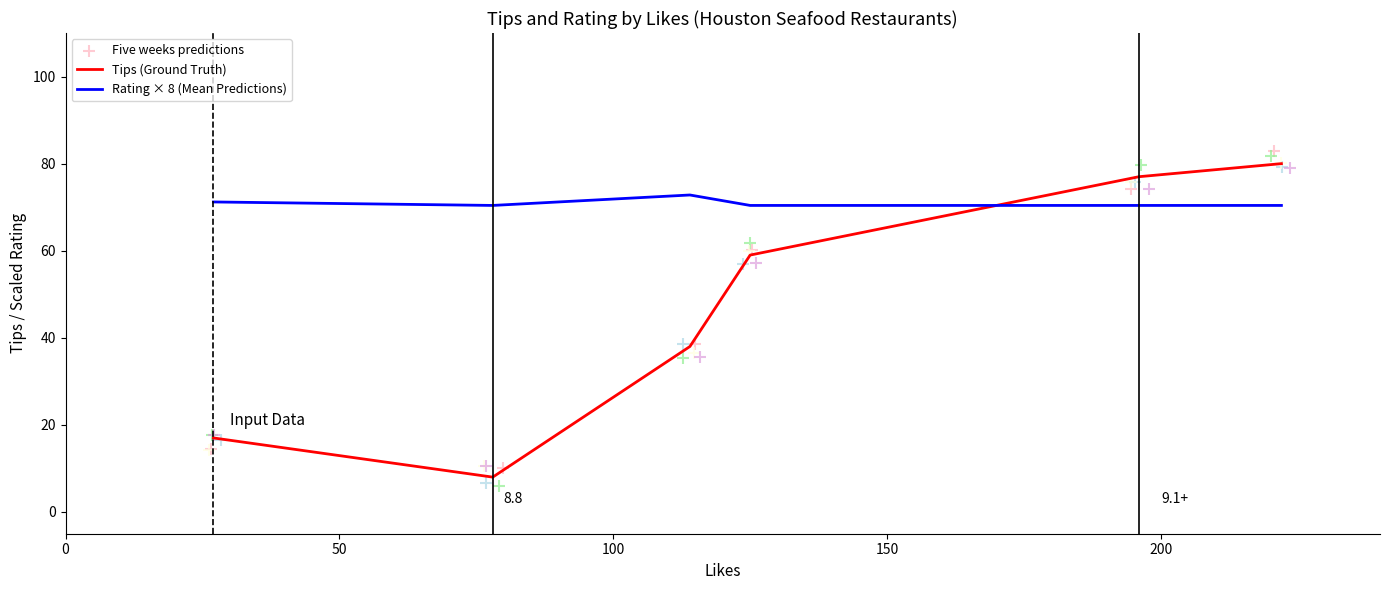

Which series has the largest total across all categories?

Rating × 8 (Mean Predictions)